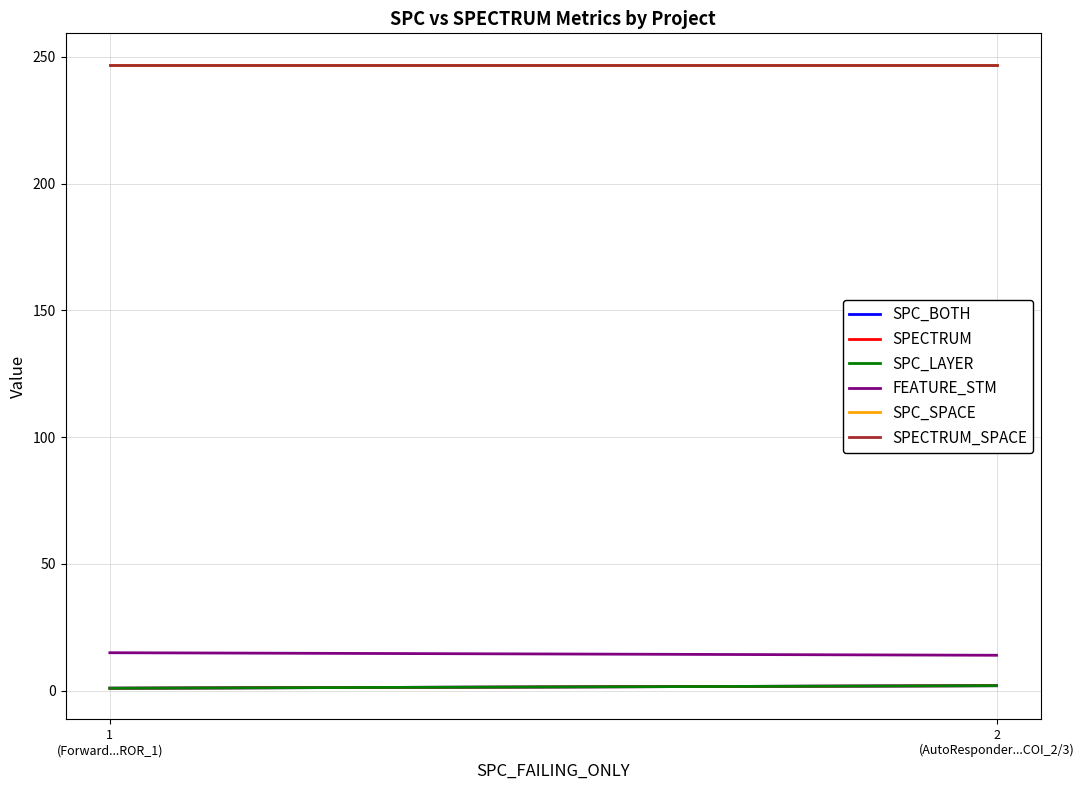

Is it true that SPECTRUM_SPACE equals 167 at 2
(AutoResponder...COI_2/3)?

False